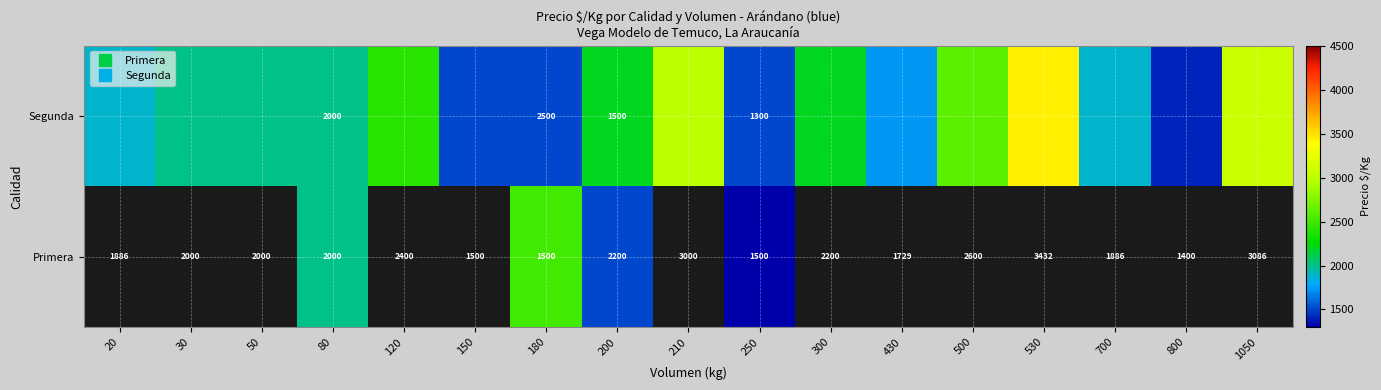

True or false: Segunda has a value of 1500 at 180.

True